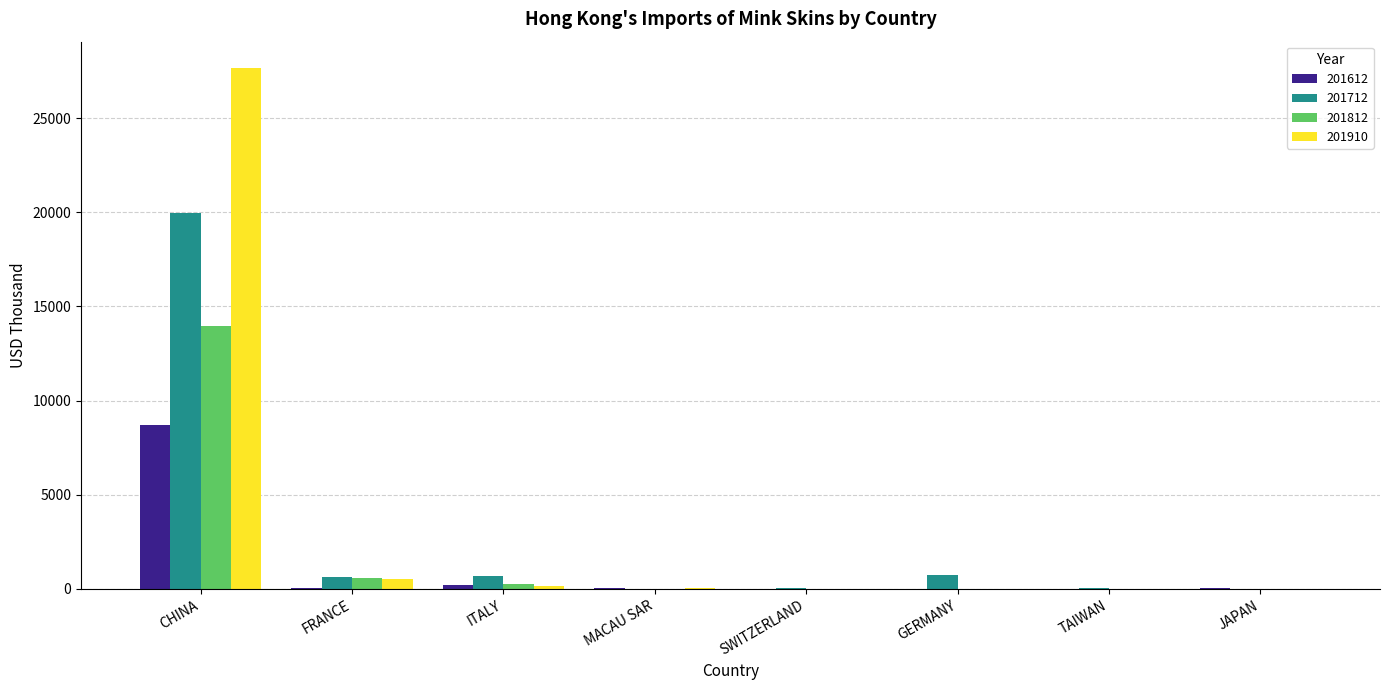

What is the maximum value for 201712?

19971.3